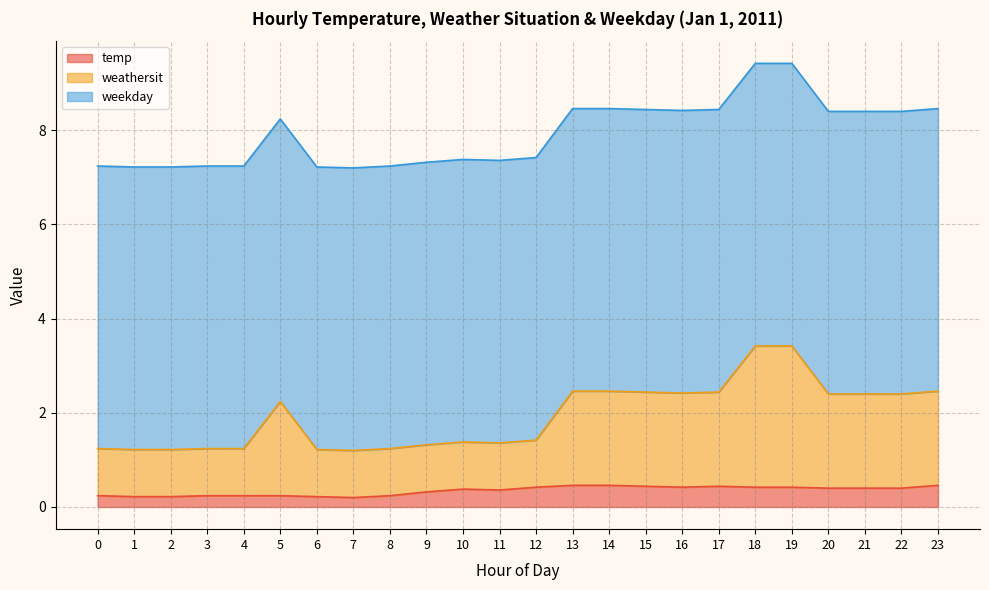

What is the value of the temp point at the 14th from the left?

0.5